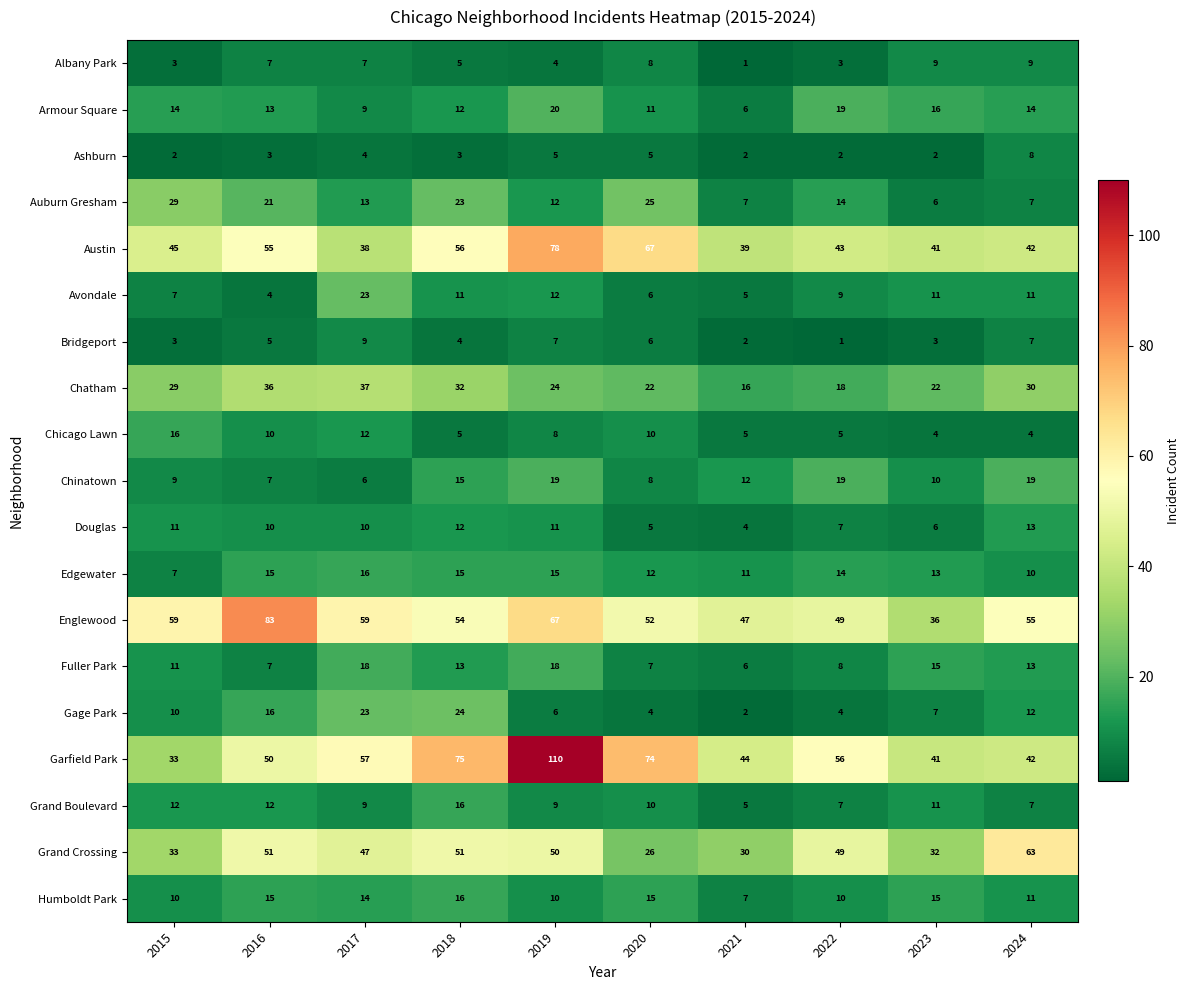

What is the spread (max minus min) of values at 2021?

46